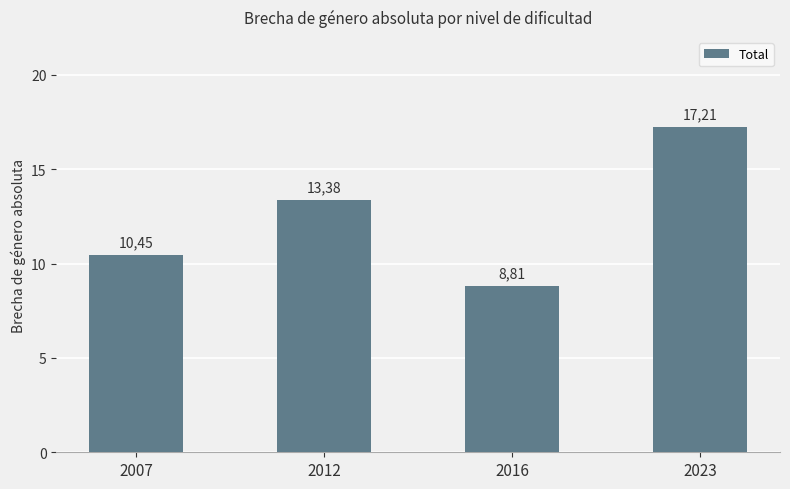

How many bars are there in total?

4